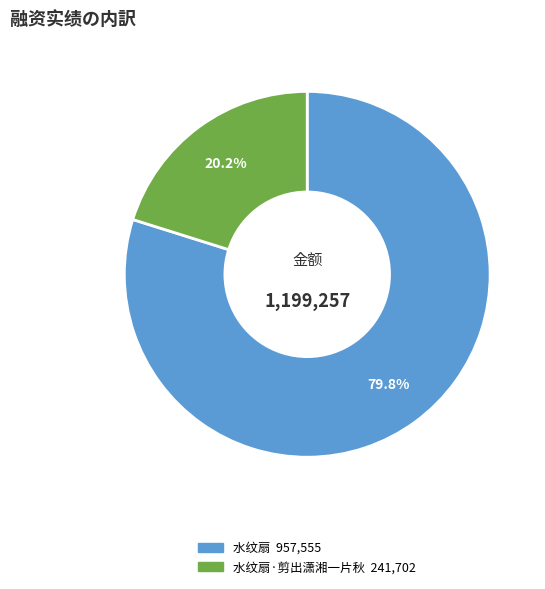

Is there a majority slice in this chart?

Yes